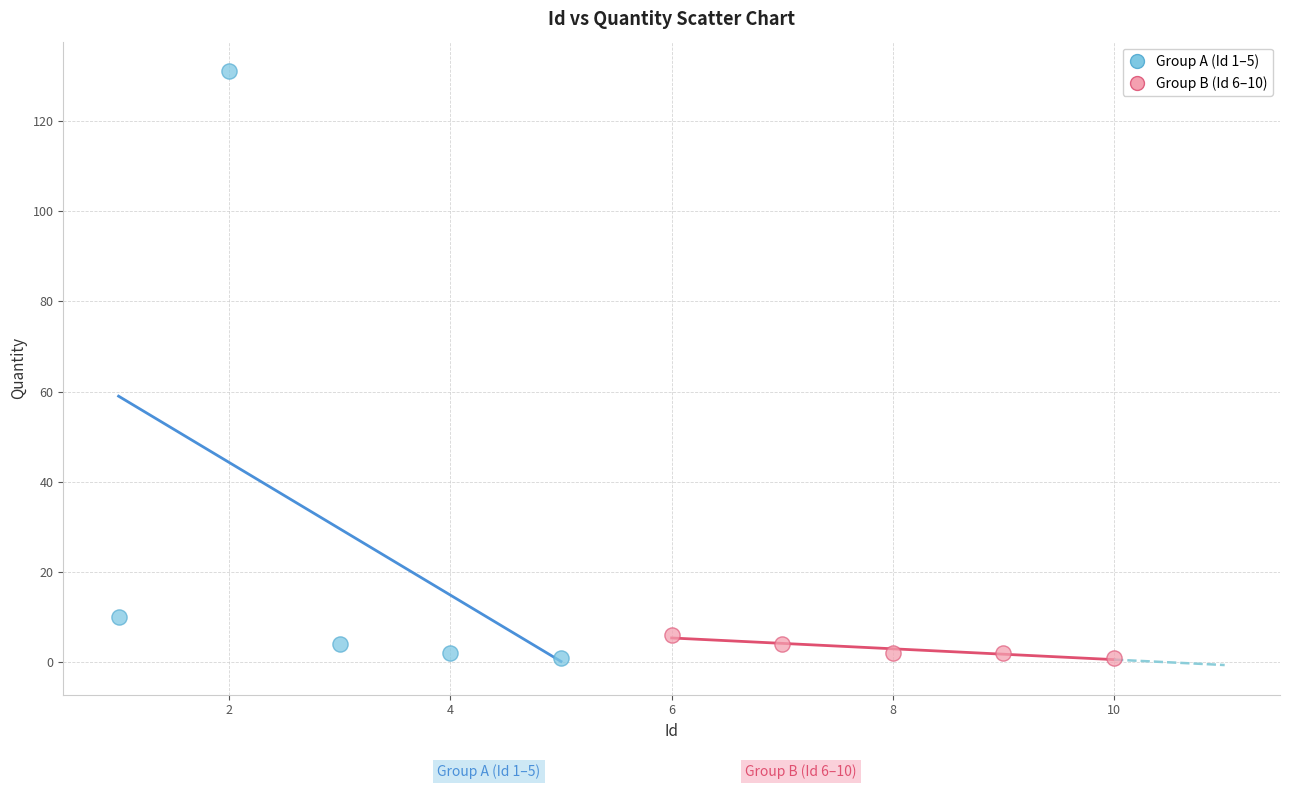

Which series has the largest Y range (max minus min)?

Group A (Id 1–5)